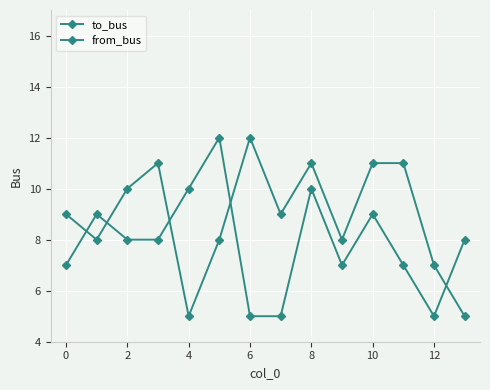

After their last crossing, which series has the higher values: to_bus or from_bus?

from_bus